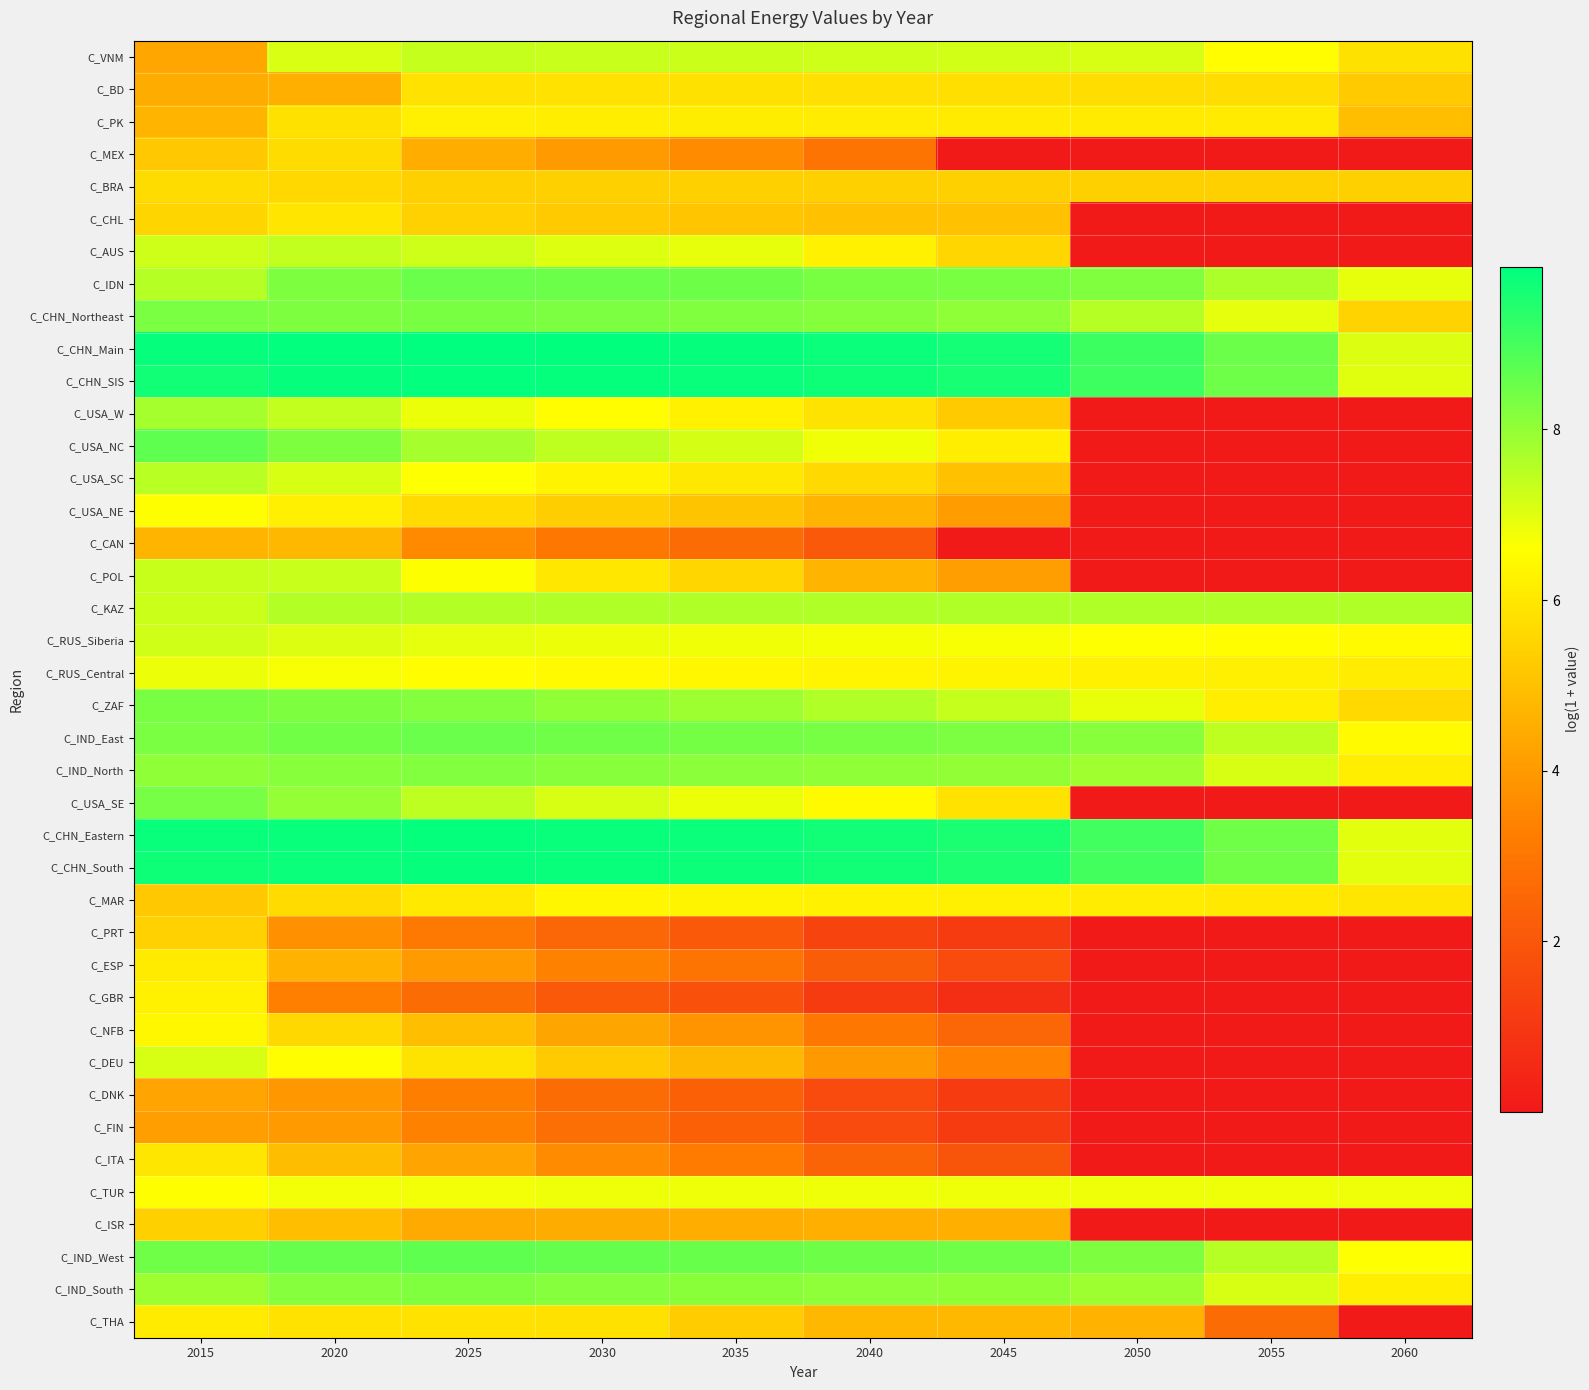

Which label corresponds to the smallest value in the chart?

2045